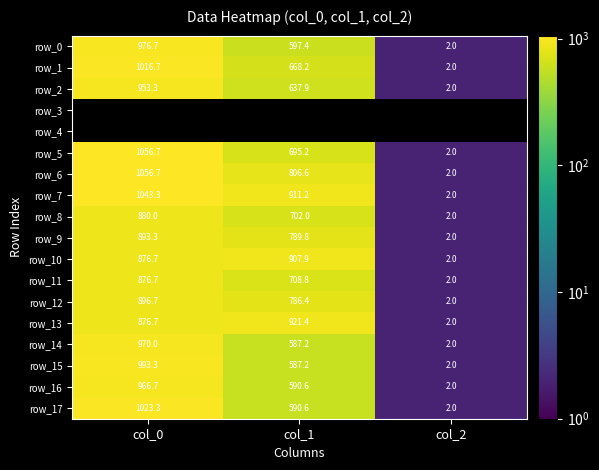

What is the sum of the row_2 values at col_1 and col_0?

1591.2